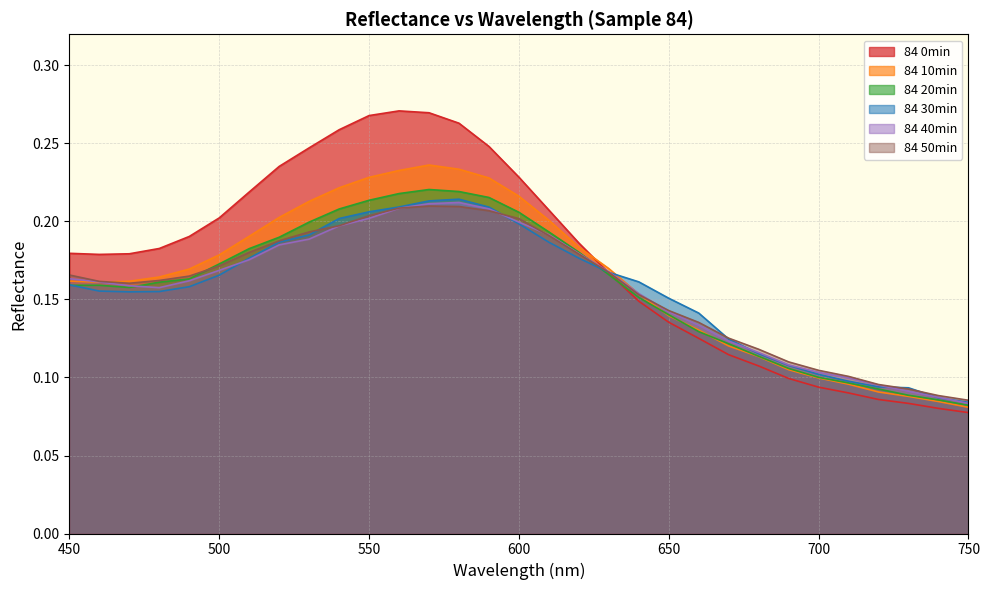

What is the total value across all series at 720?

0.6